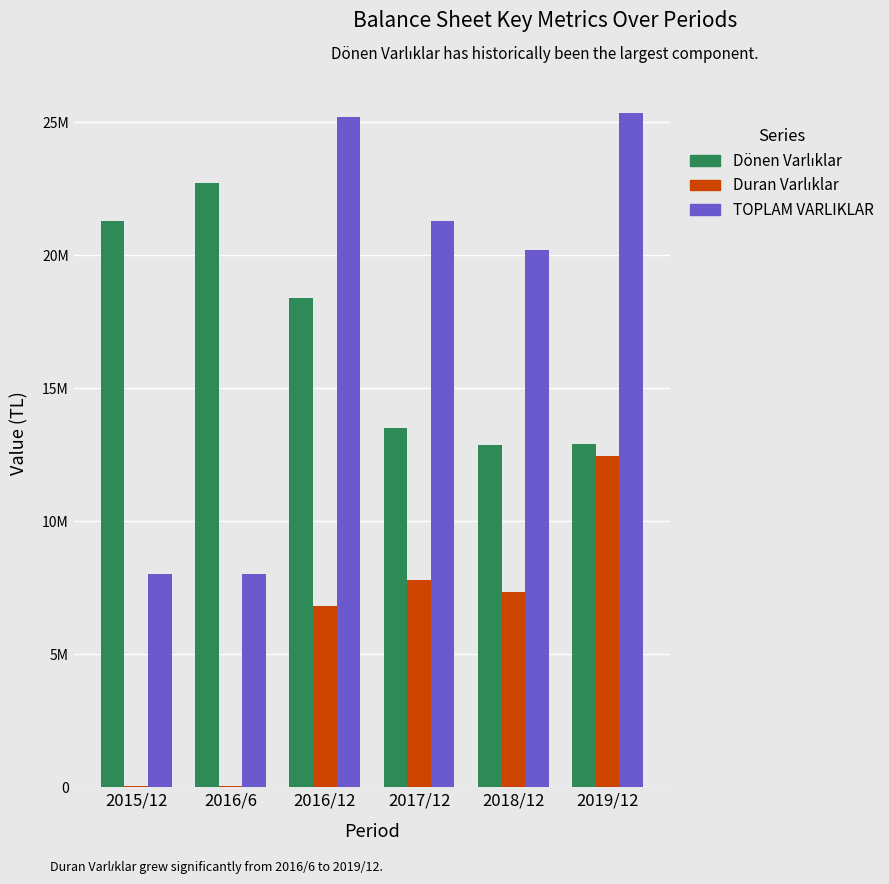

Is it true that Duran Varlıklar equals 61827 at 2015/12?

True